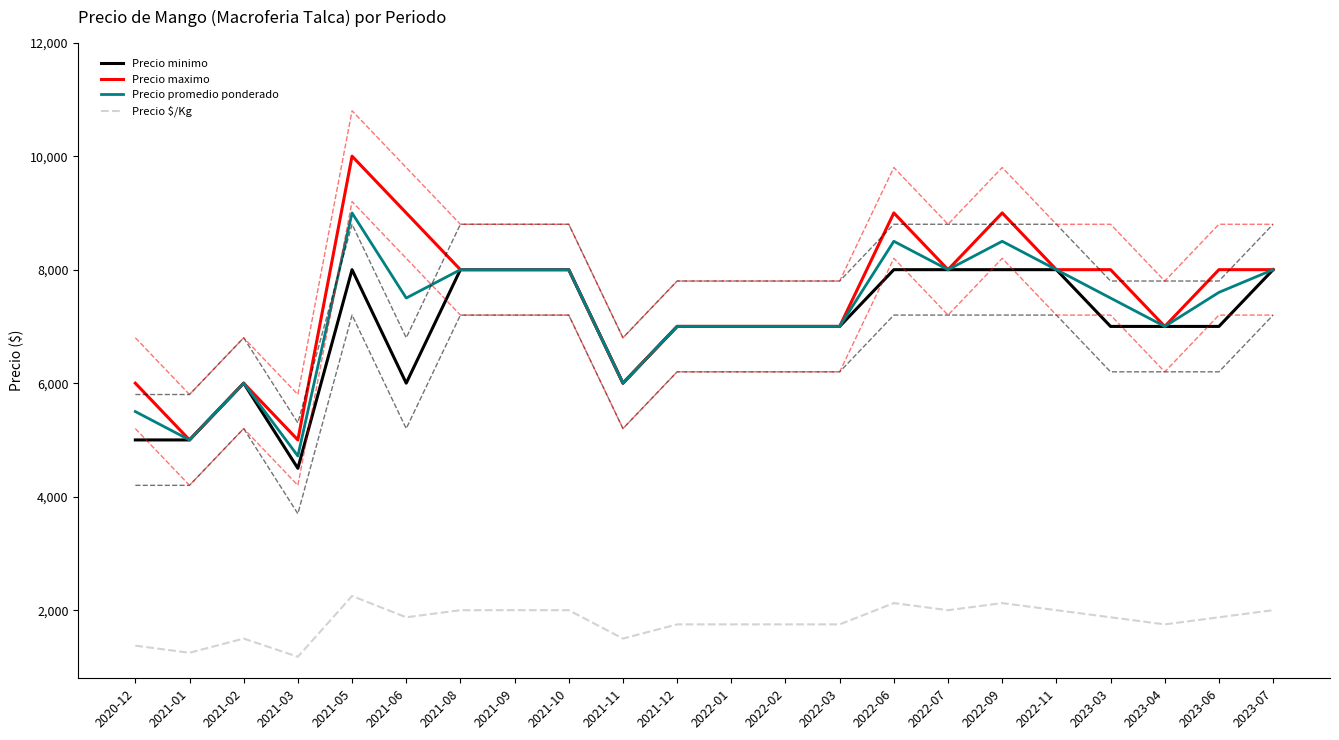

Reading left to right, extract all data points from this chart.

Precio minimo: 2020-12=5000	2021-01=5000	2021-02=6000	2021-03=4500	2021-05=8000	2021-06=6000	2021-08=8000	2021-09=8000	2021-10=8000	2021-11=6000	2021-12=7000	2022-01=7000	2022-02=7000	2022-03=7000	2022-06=8000	2022-07=8000	2022-09=8000	2022-11=8000	2023-03=7000	2023-04=7000	2023-06=7000	2023-07=8000
Precio maximo: 2020-12=6000	2021-01=5000	2021-02=6000	2021-03=5000	2021-05=10000	2021-06=9000	2021-08=8000	2021-09=8000	2021-10=8000	2021-11=6000	2021-12=7000	2022-01=7000	2022-02=7000	2022-03=7000	2022-06=9000	2022-07=8000	2022-09=9000	2022-11=8000	2023-03=8000	2023-04=7000	2023-06=8000	2023-07=8000
Precio promedio ponderado: 2020-12=5500	2021-01=5000	2021-02=6000	2021-03=4717	2021-05=9000	2021-06=7500	2021-08=8000	2021-09=8000	2021-10=8000	2021-11=6000	2021-12=7000	2022-01=7000	2022-02=7000	2022-03=7000	2022-06=8500	2022-07=8000	2022-09=8500	2022-11=8000	2023-03=7500	2023-04=7000	2023-06=7600	2023-07=8000
Precio $/Kg: 2020-12=1375	2021-01=1250	2021-02=1500	2021-03=1179	2021-05=2250	2021-06=1875	2021-08=2000	2021-09=2000	2021-10=2000	2021-11=1500	2021-12=1750	2022-01=1750	2022-02=1750	2022-03=1750	2022-06=2125	2022-07=2000	2022-09=2125	2022-11=2000	2023-03=1875	2023-04=1750	2023-06=1875	2023-07=2000